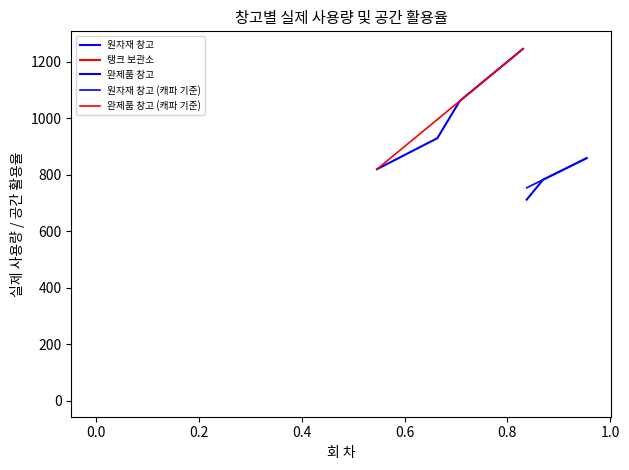

Does the chart display data point markers on the line(s)?

No